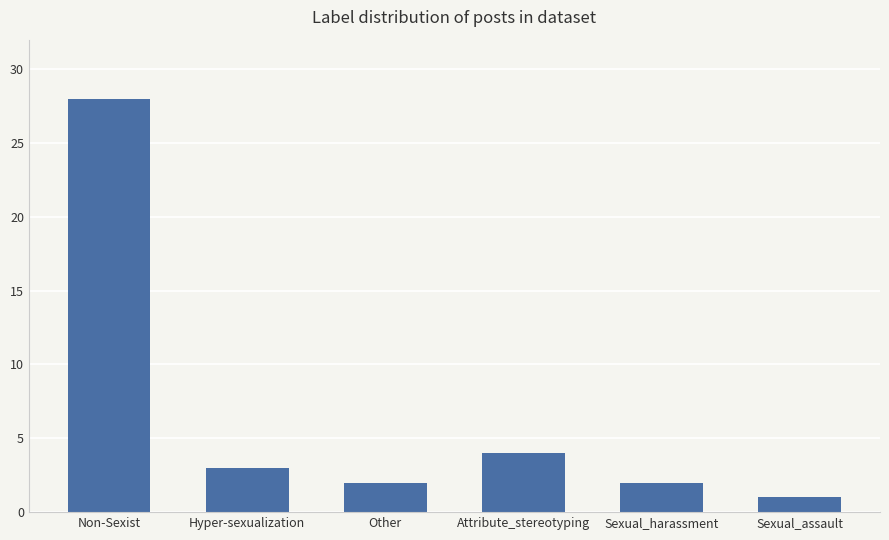

Reading left to right, transcribe all the data shown in this chart.

Non-Sexist=28	Hyper-sexualization=3	Other=2	Attribute_stereotyping=4	Sexual_harassment=2	Sexual_assault=1